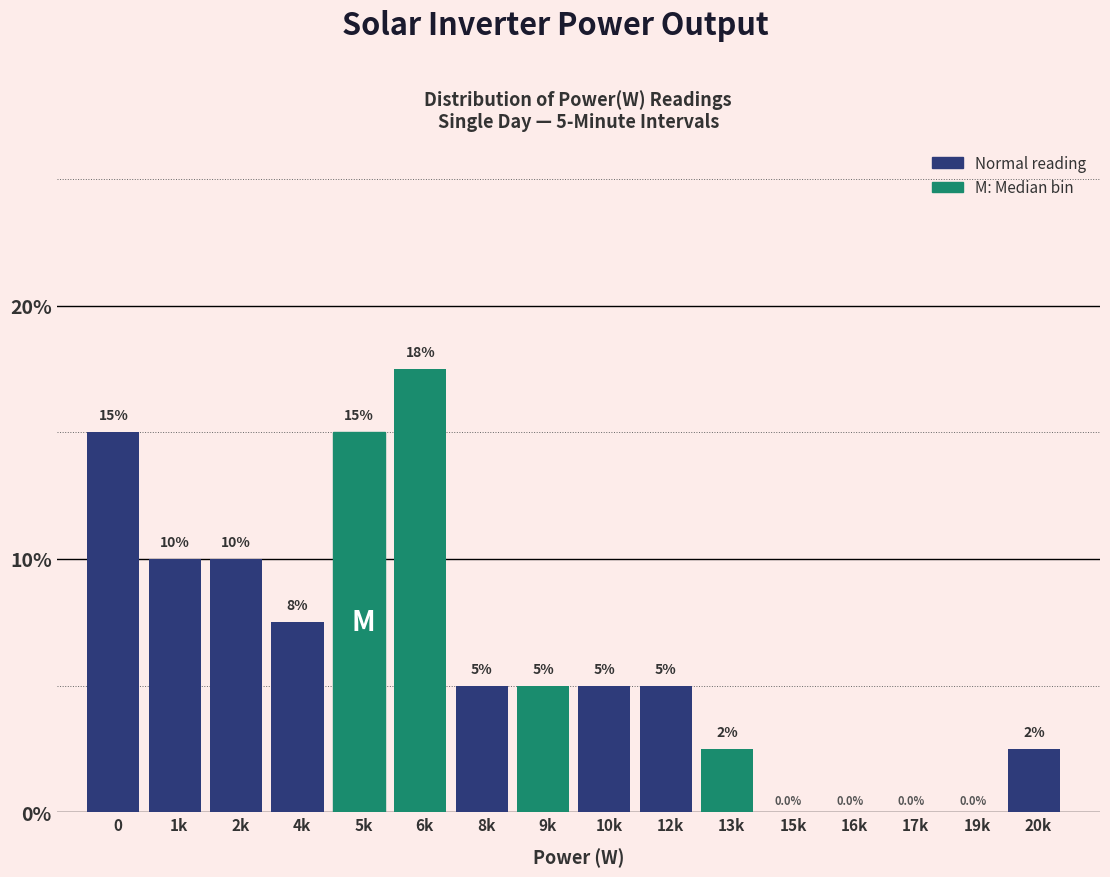

Reading left to right, what are all the values shown in this chart?

0=15.0	1k=10.0	2k=10.0	4k=7.5	5k=15.0	6k=17.5	8k=5.0	9k=5.0	10k=5.0	12k=5.0	13k=2.5	15k=0.0	16k=0.0	17k=0.0	19k=0.0	20k=2.5